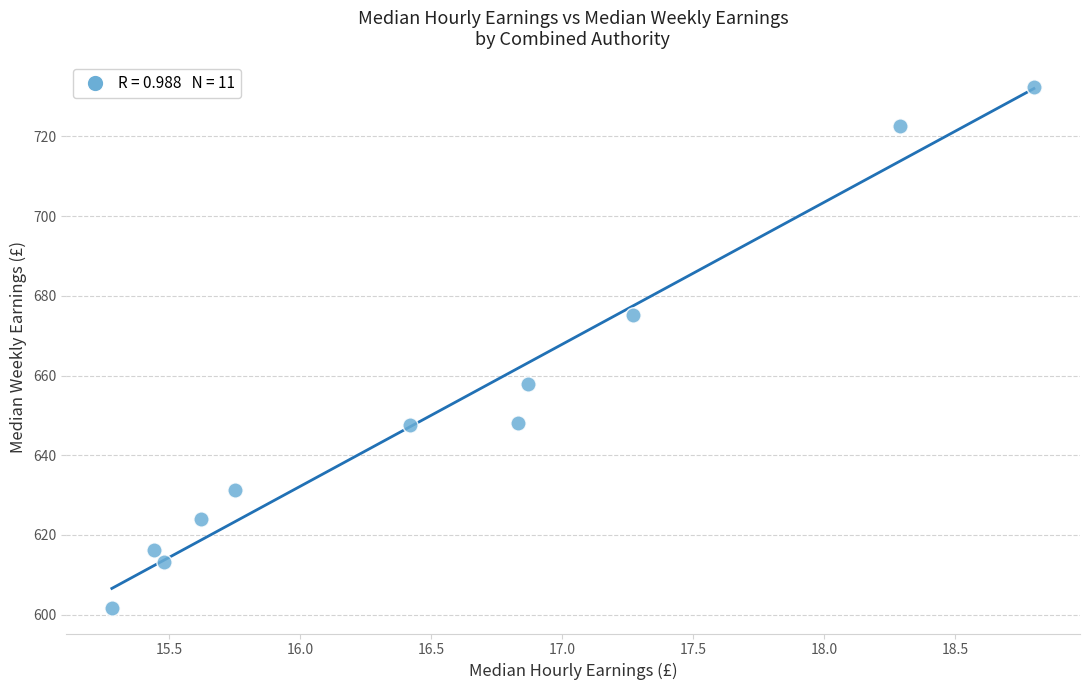

What is the average X value?

16.6